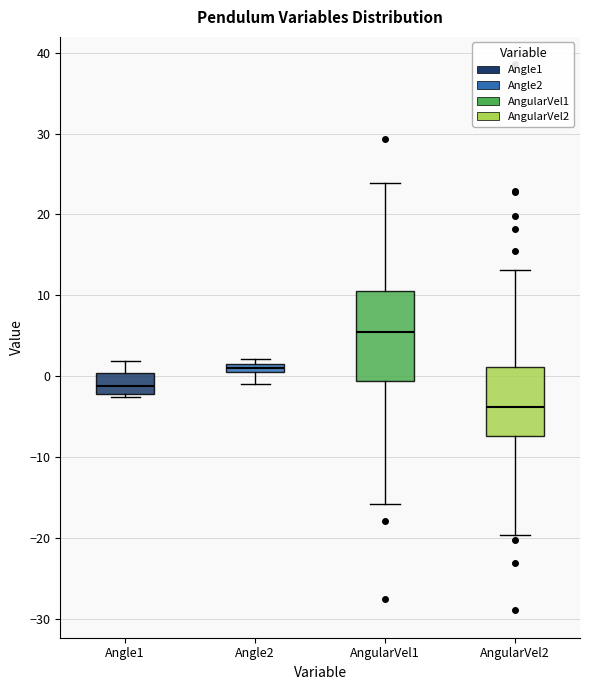

Where is the lower edge of the box for AngularVel1 on the y-axis? The values are not printed on the chart, so give them approximately, as read against the axis.

-1